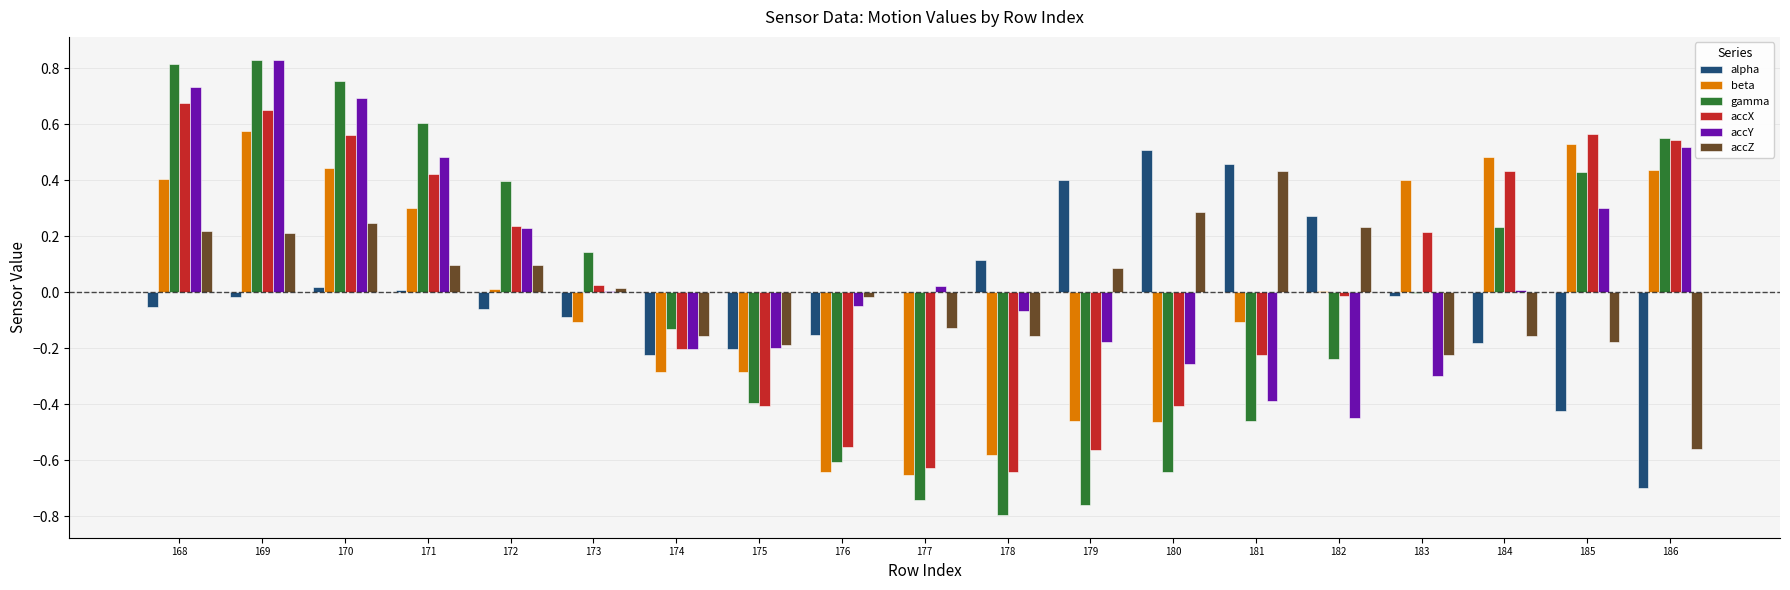

The beta series shows 0.0 at 182. True or false?

True